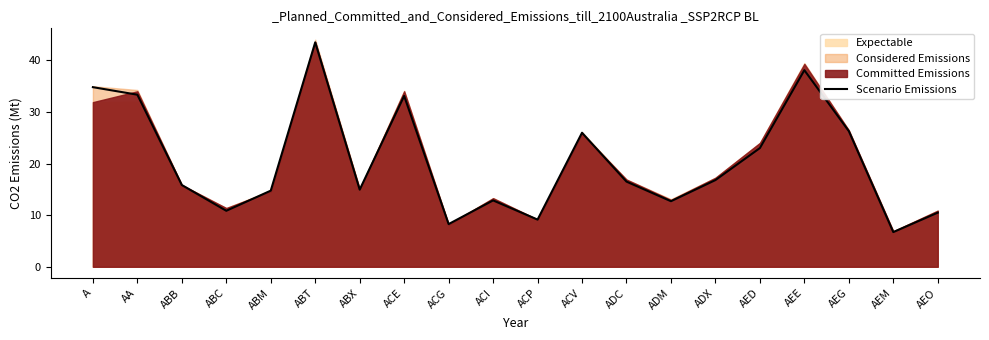

What is the minimum value shown in the chart?

6.7